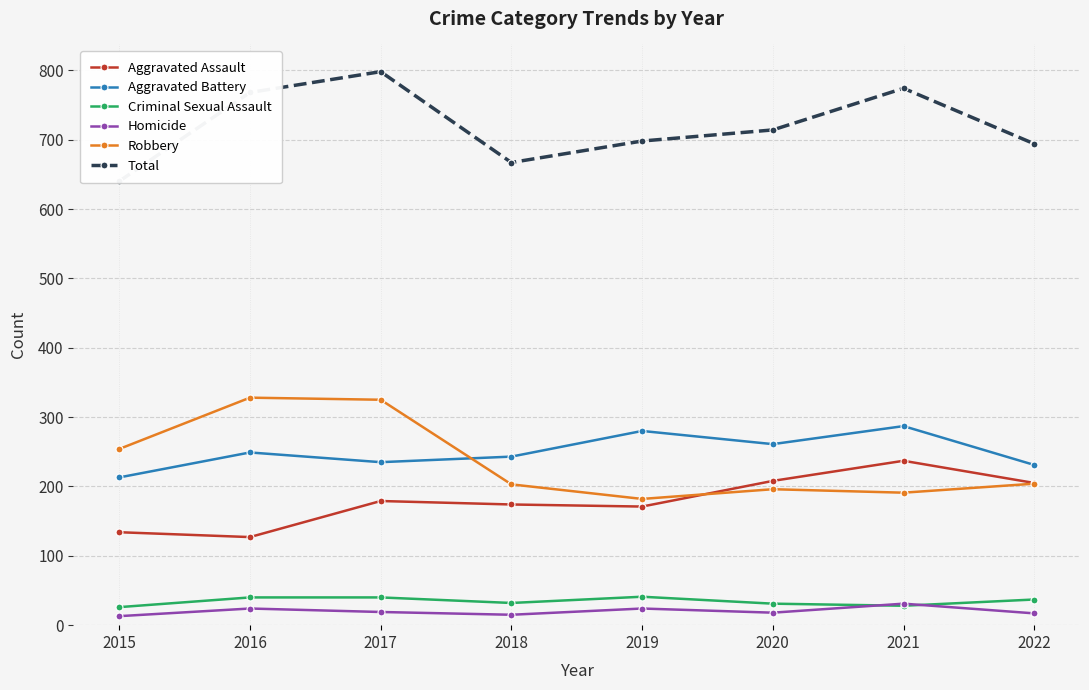

The value of Aggravated Assault at 2016 is 127. True or false?

True